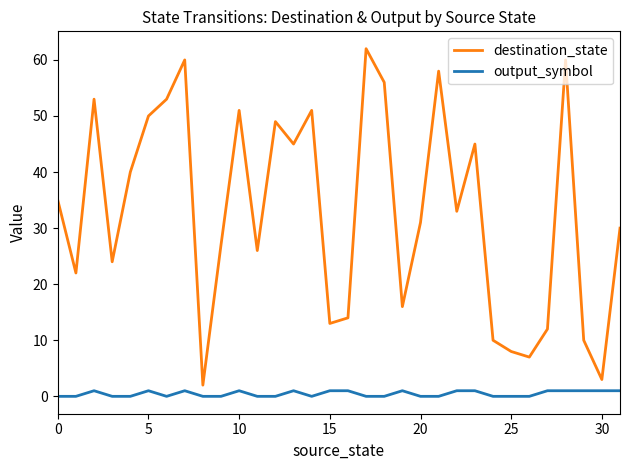

Which series has the widest spread of values?

destination_state